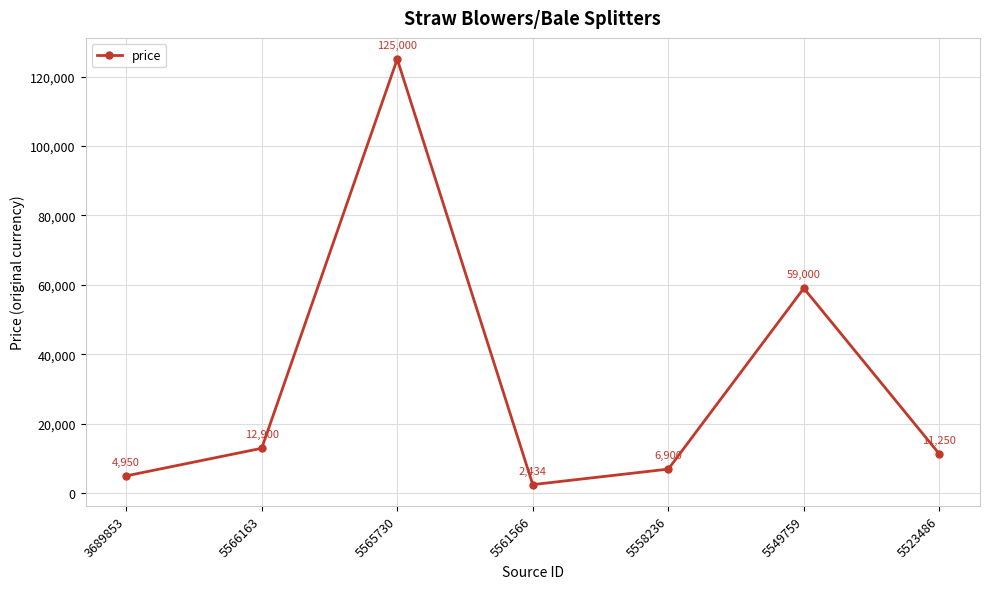

What is the ratio of the value at 5566163 to the value at 5523486?

1.1